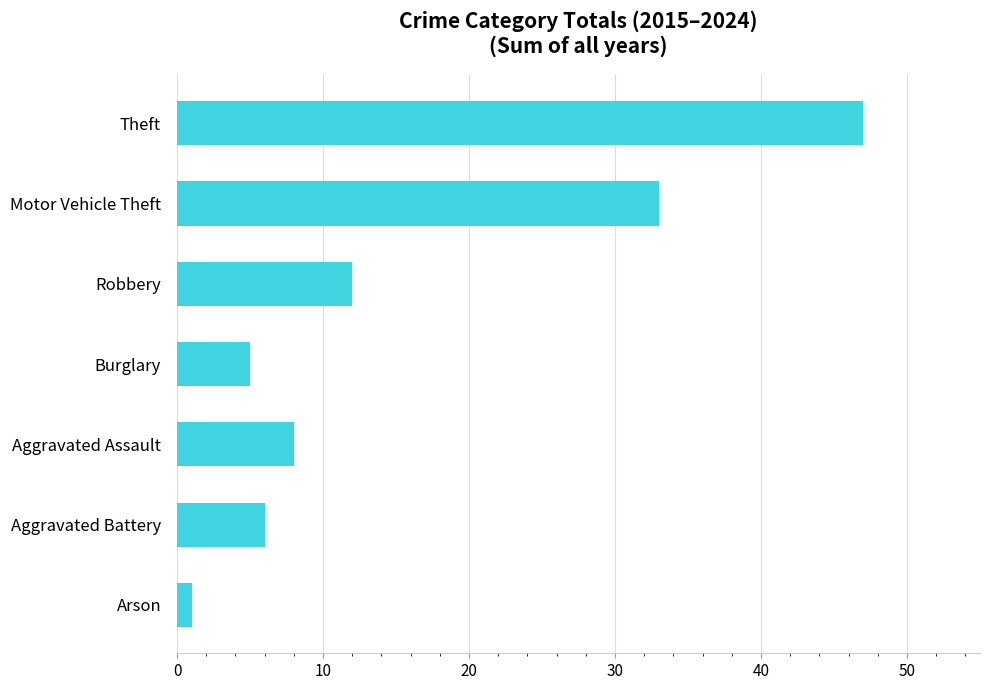

The value at Burglary is 8. True or false?

False